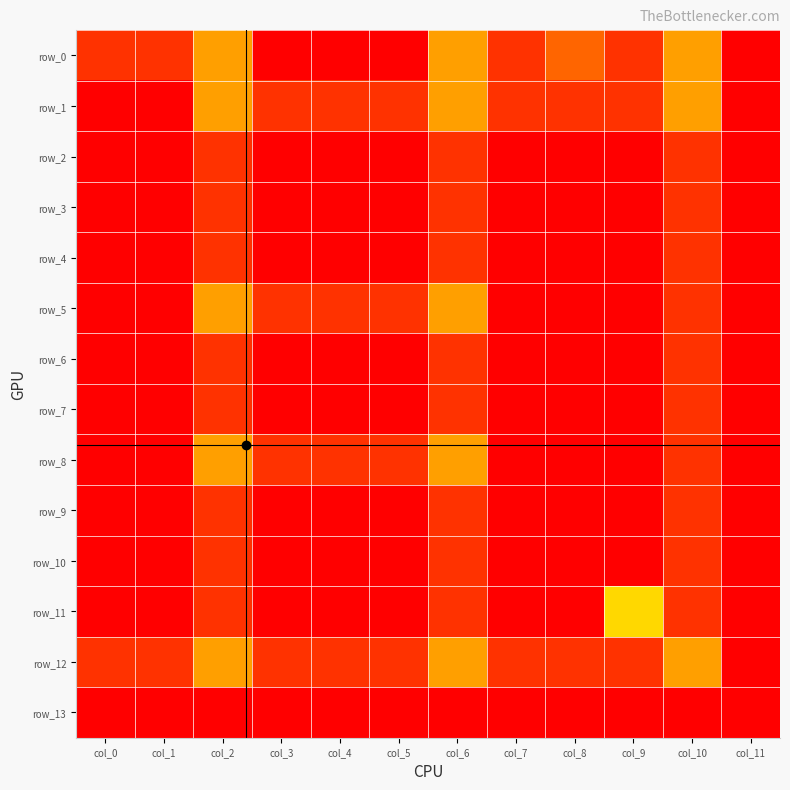

Where is row_9 nearest to the value 0?

col_0